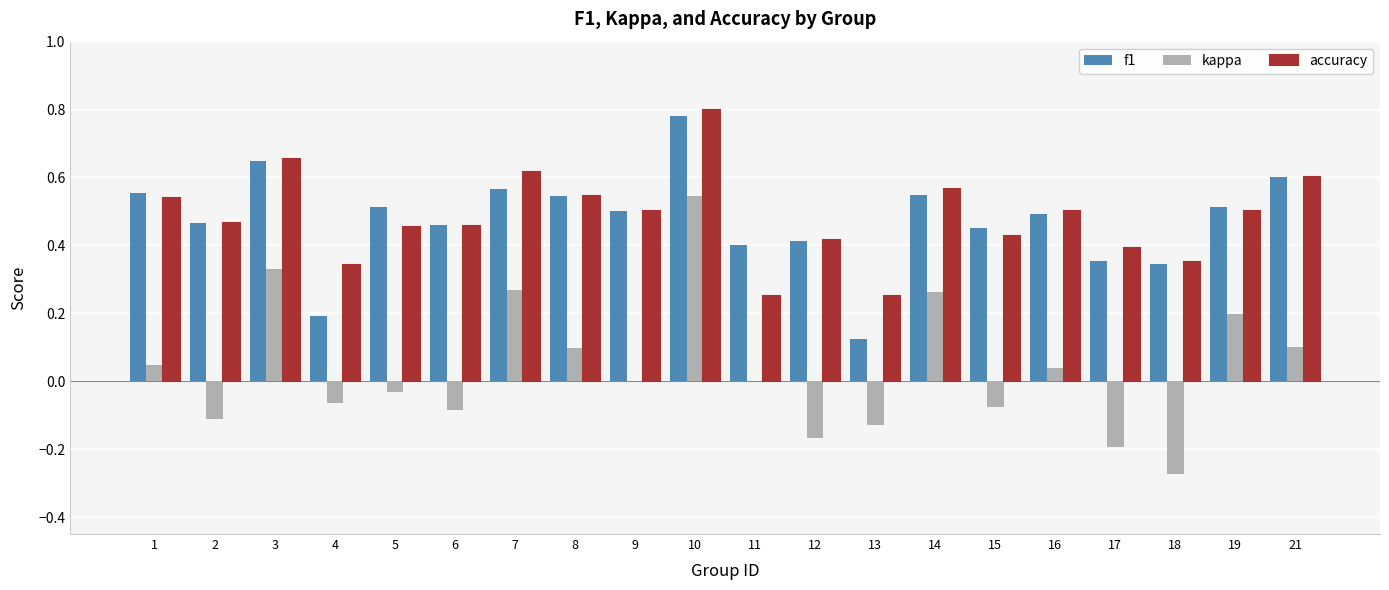

Count the number of data series in this chart.

3